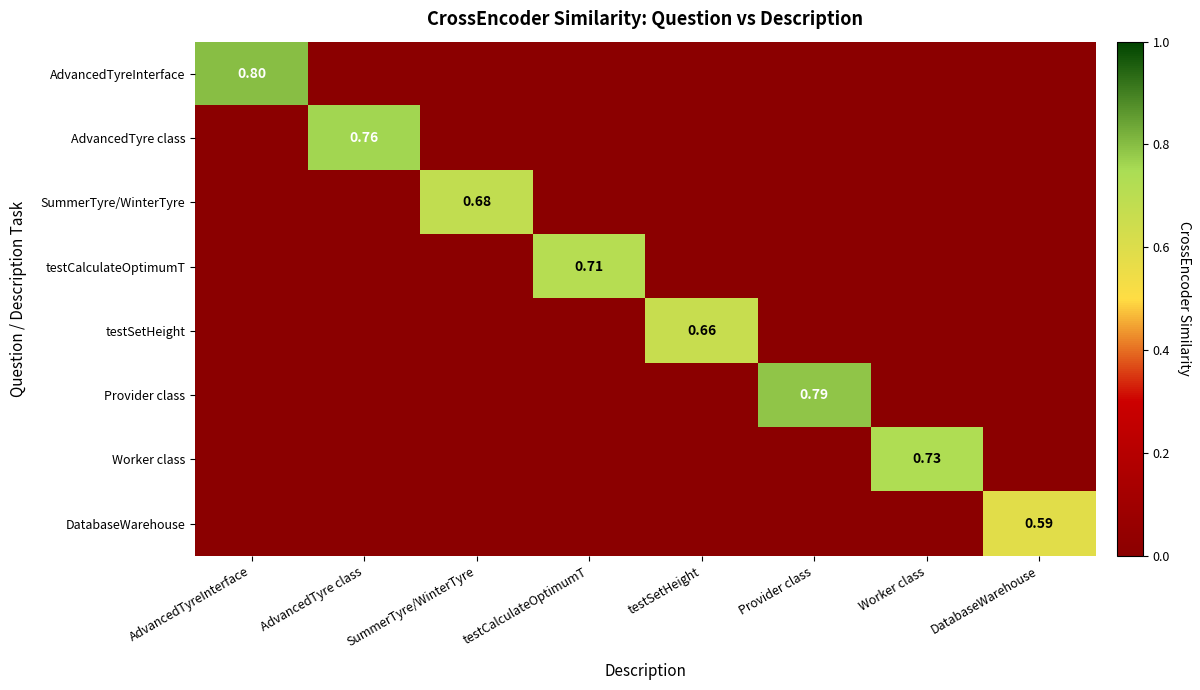

What is the difference between the Provider class values at Worker class and Provider class?

0.8